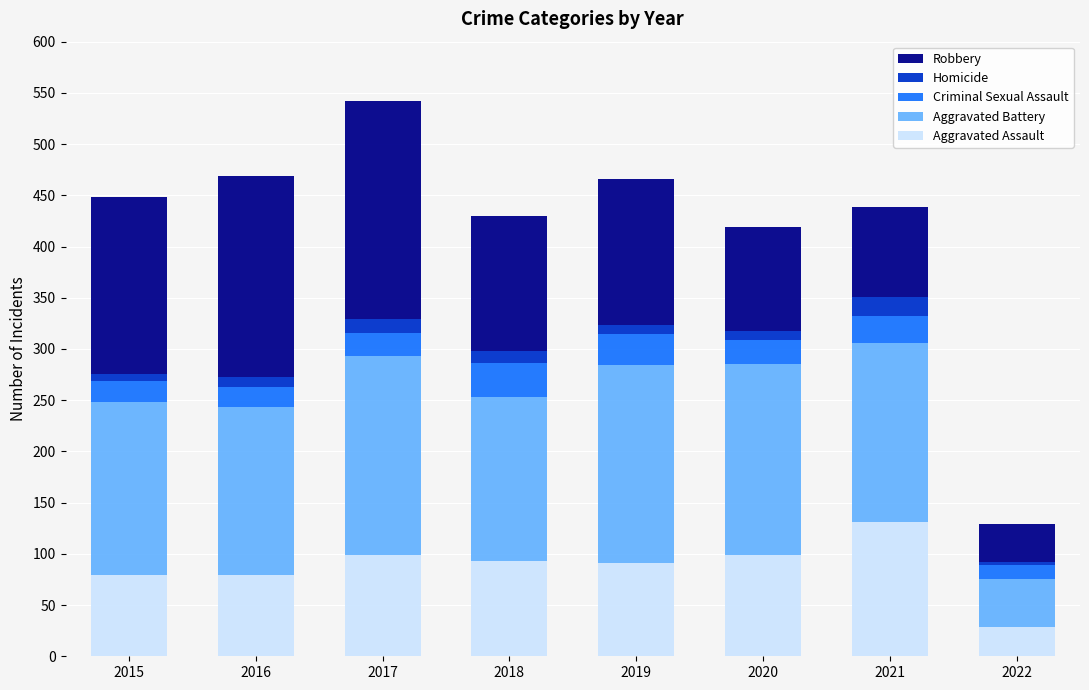

True or false: Aggravated Assault has a value of 175 at 2017.

False